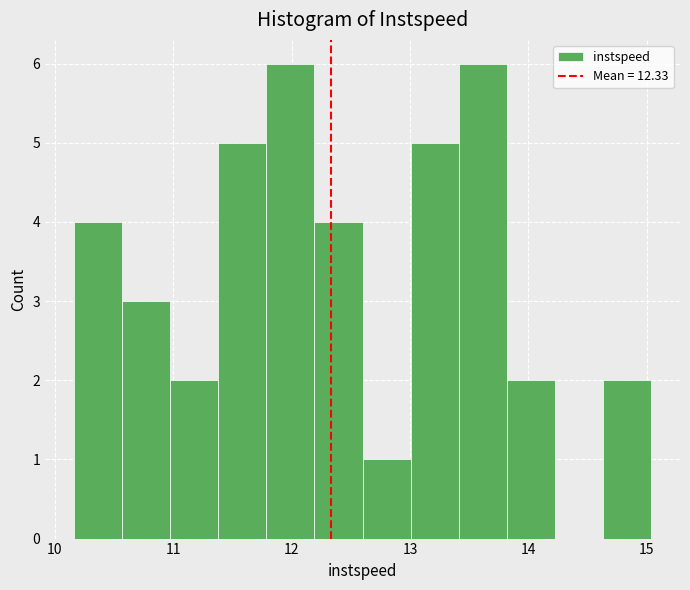

Reading left to right, transcribe this chart: for each bar, give the range it covers on the x-axis and its height. Neither the bar edges nor the heights are printed on the chart, so give them approximately, as read against the axes.

10.2 to 10.6: 4
10.6 to 11.0: 3
11.0 to 11.4: 2
11.4 to 11.8: 5
11.8 to 12.2: 6
12.2 to 12.6: 4
12.6 to 13.0: 1
13.0 to 13.4: 5
13.4 to 13.8: 6
13.8 to 14.2: 2
14.2 to 14.6: 0
14.6 to 15.0: 2